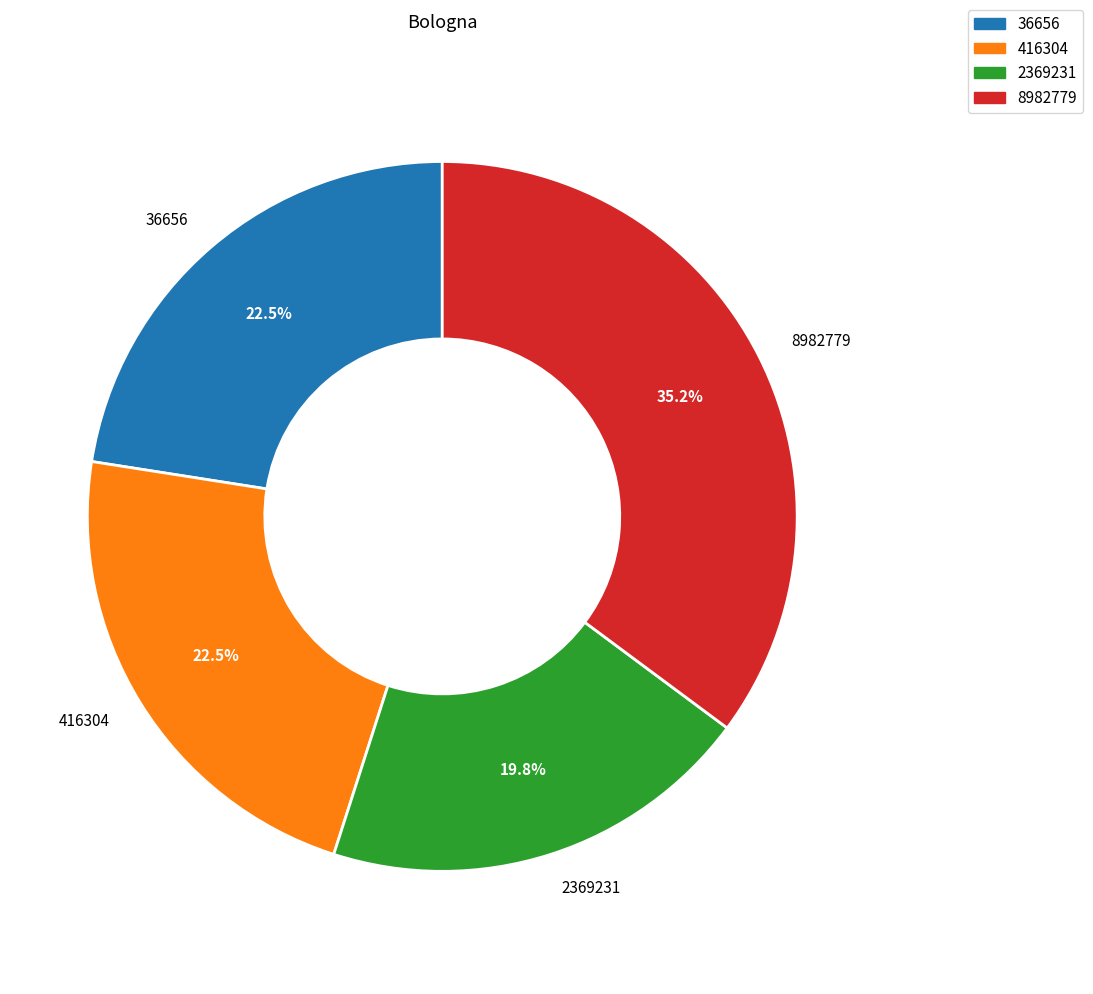

Is there any slice that represents more than half of the pie?

No